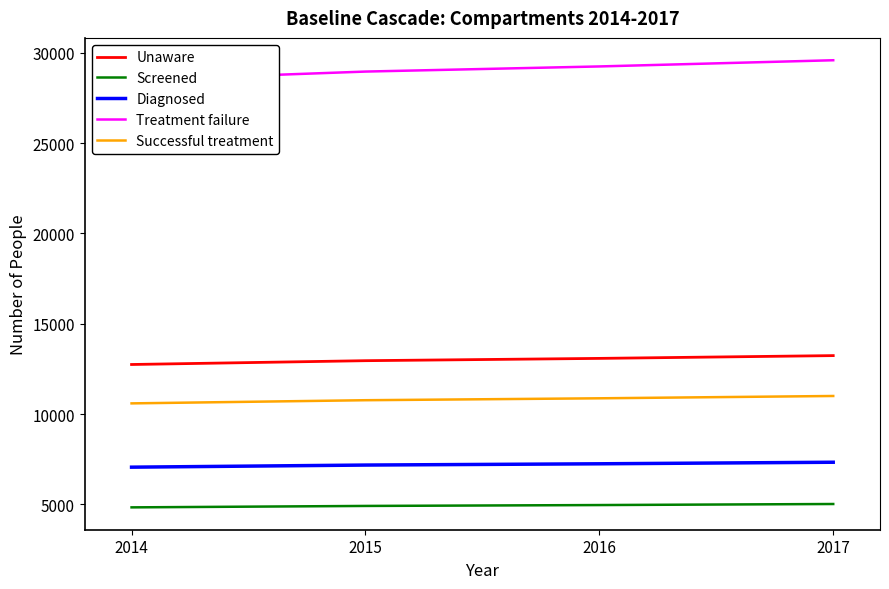

True or false: Diagnosed and Successful treatment intersect in this chart.

False